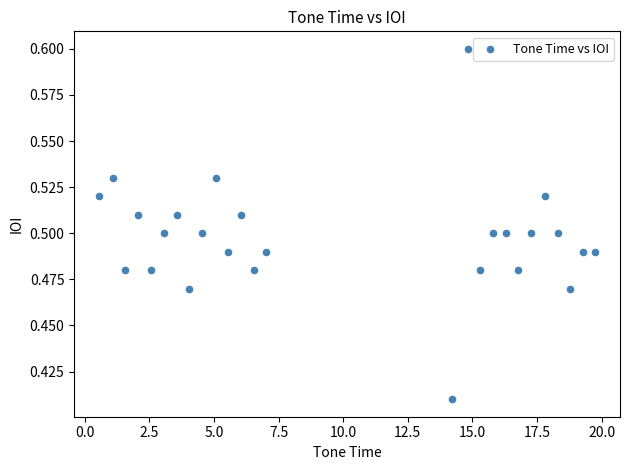

What is the range of X values (max minus min)?

19.2